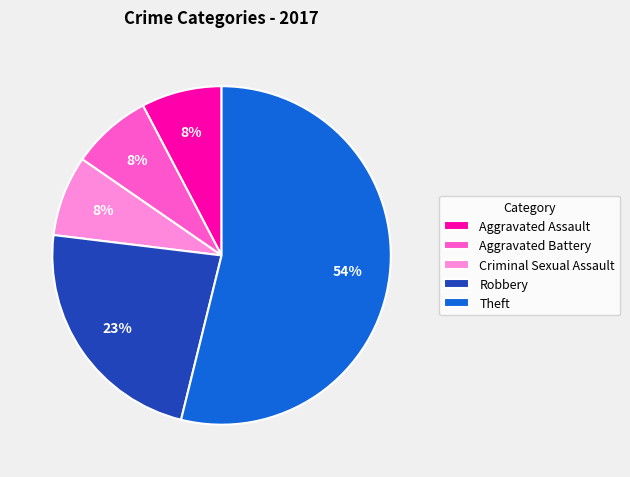

To the nearest percent, what percentage of the pie is Criminal Sexual Assault?

8%